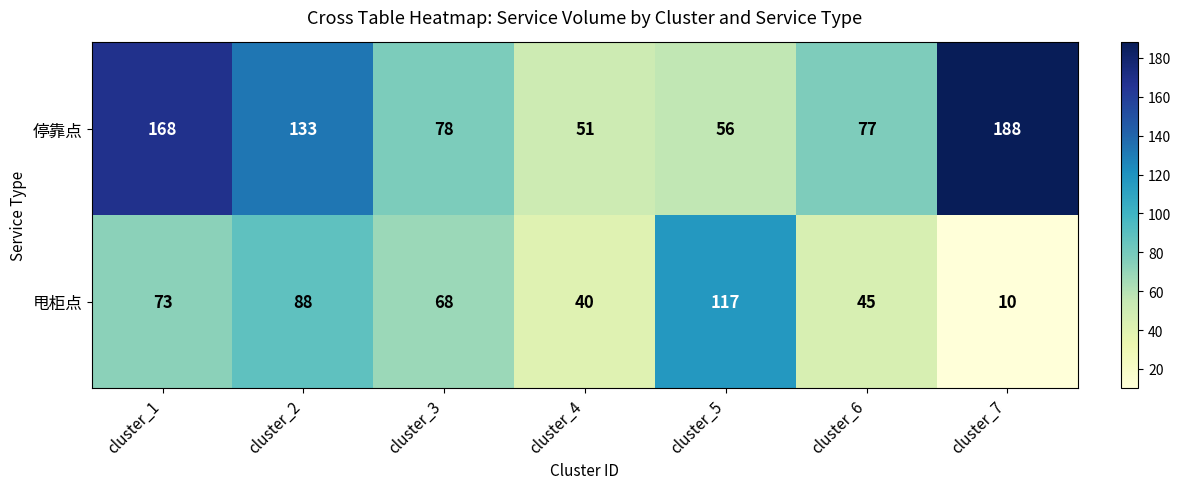

At which label does 甩柜点 first exceed 68?

cluster_1